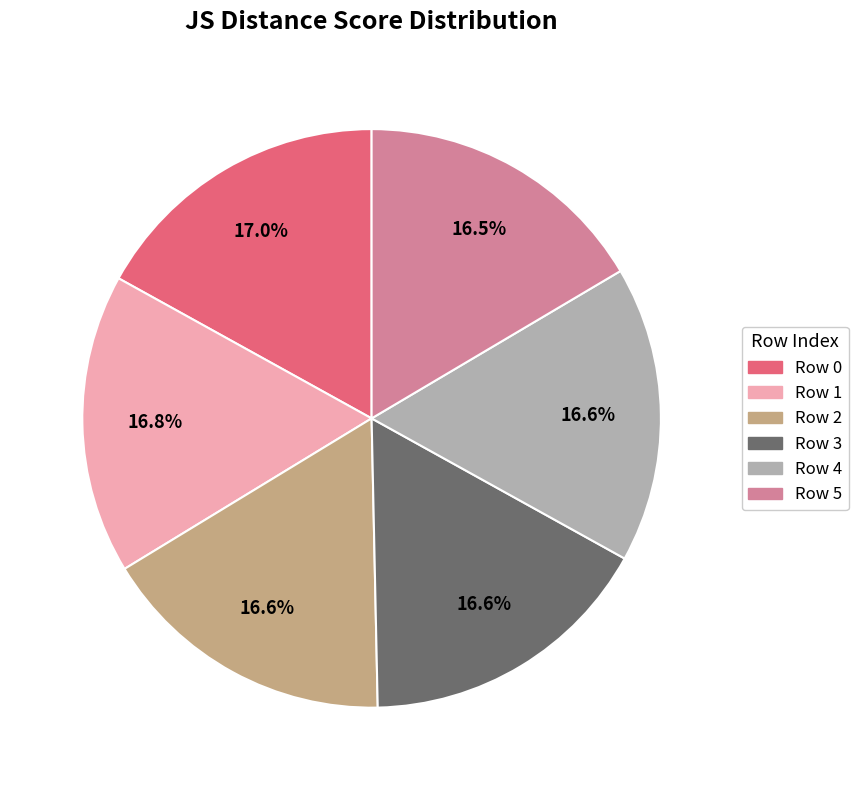

Does any single category account for the majority?

No